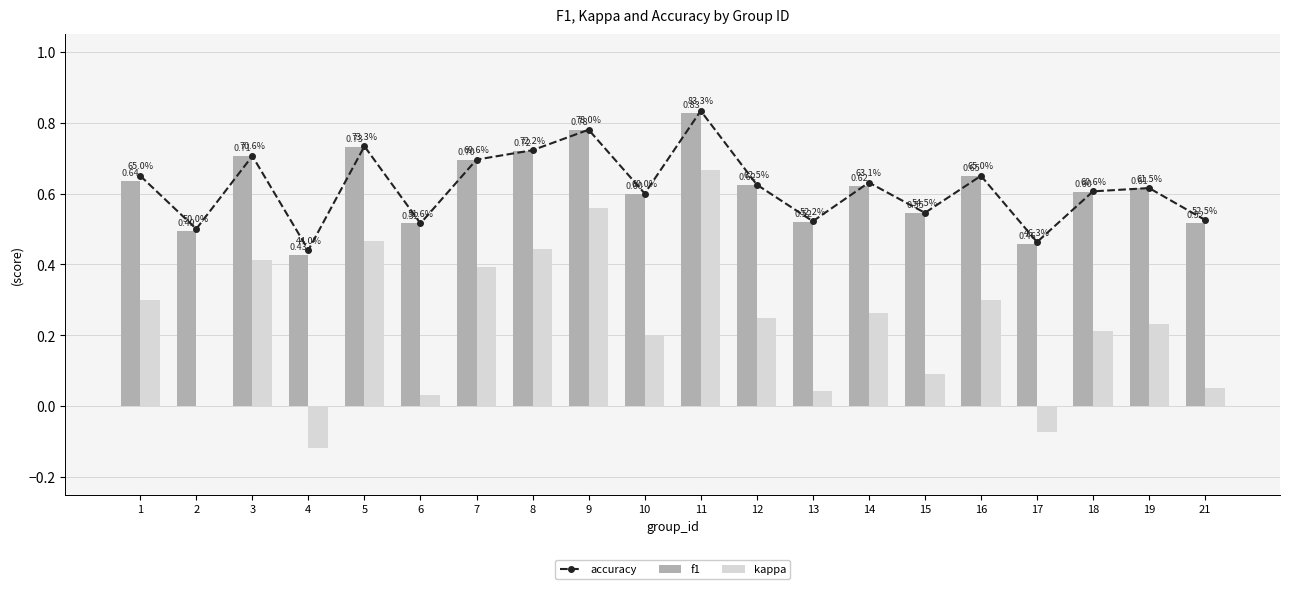

What value does the accuracy series have at 3?

0.7